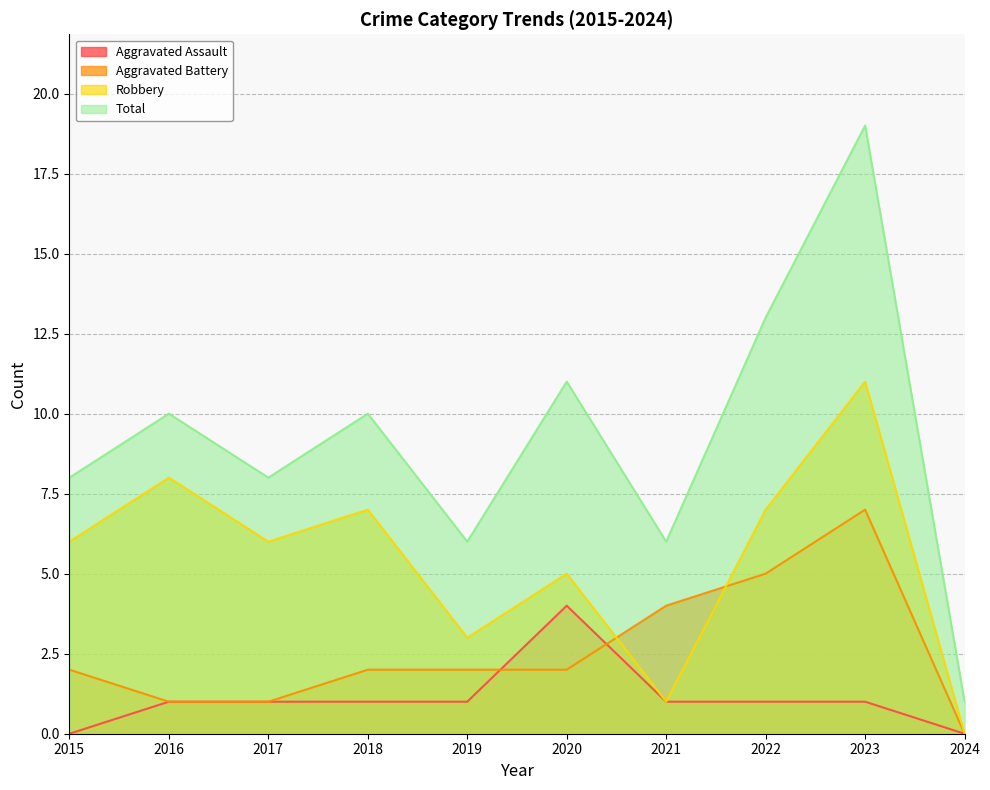

True or false: Aggravated Assault and Total cross at least once.

False